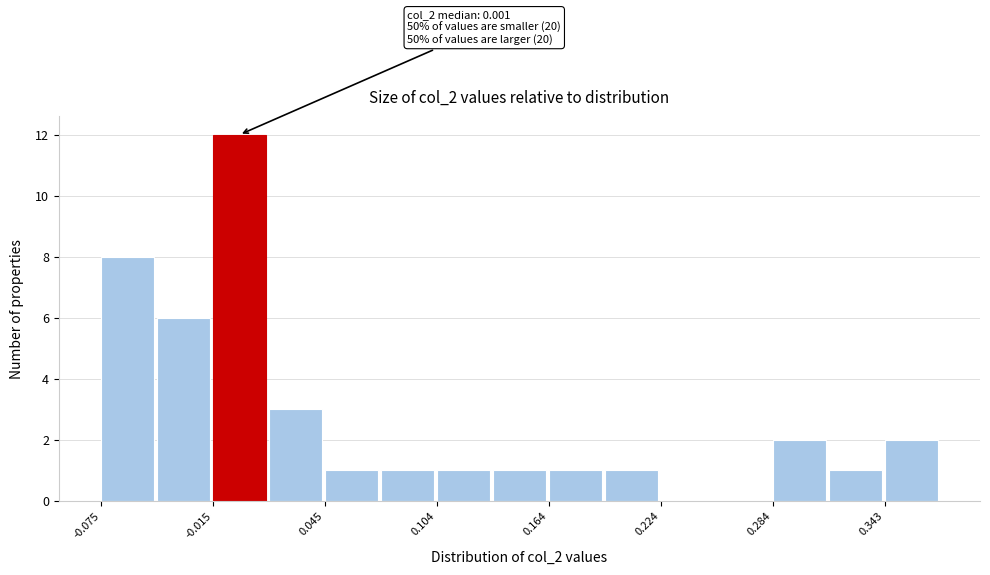

Around what value on the x-axis is the tallest bar? Give the approximate position of its centre, as read against the axis.

0.00